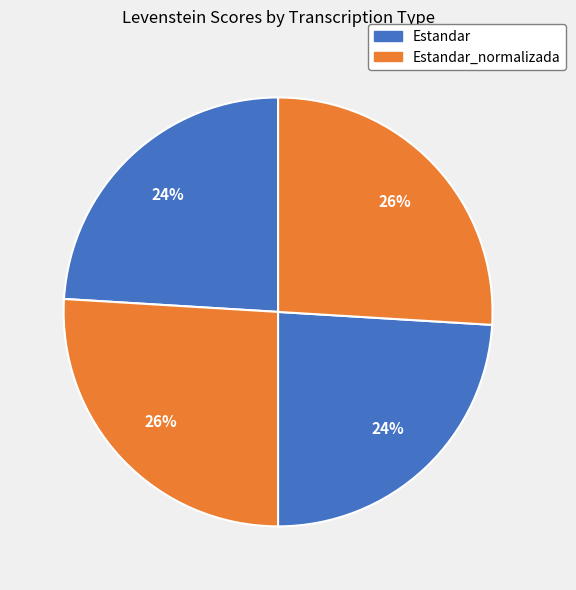

How many slices are in this pie chart?

4